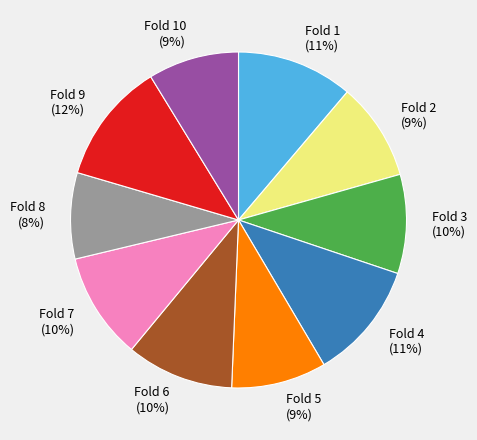

Is it true that Fold 9 is 12% of the pie?

True